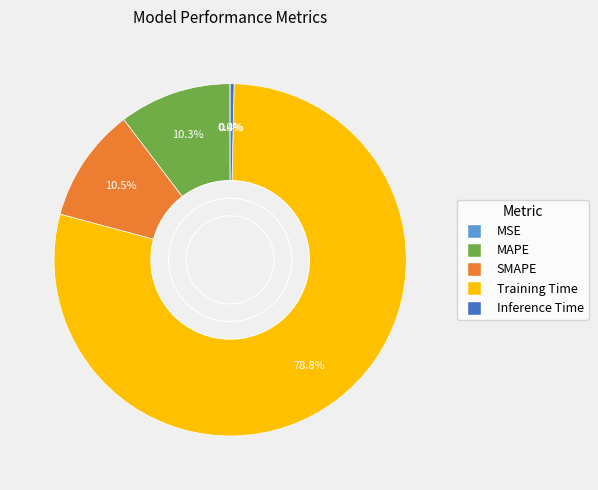

Combined, what portion of the pie is MAPE and Training Time?

89.1%